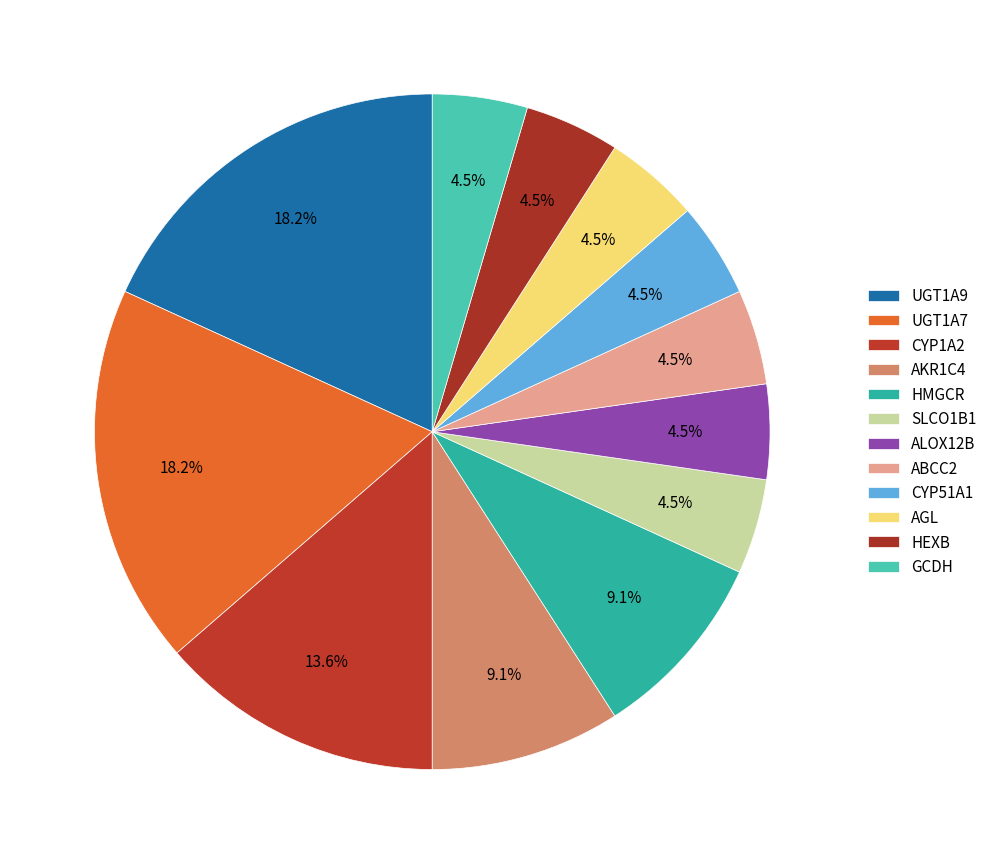

Approximately how many times larger is the value at CYP51A1 compared to ALOX12B?

1.0